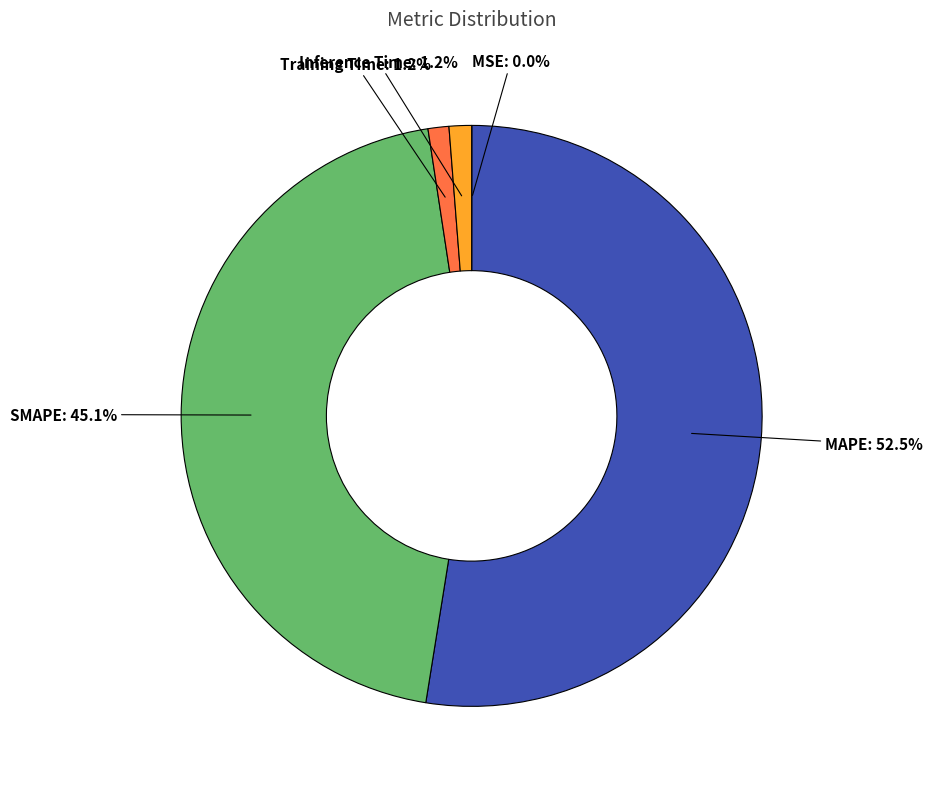

What is the total percentage of SMAPE and MAPE?

97.6%